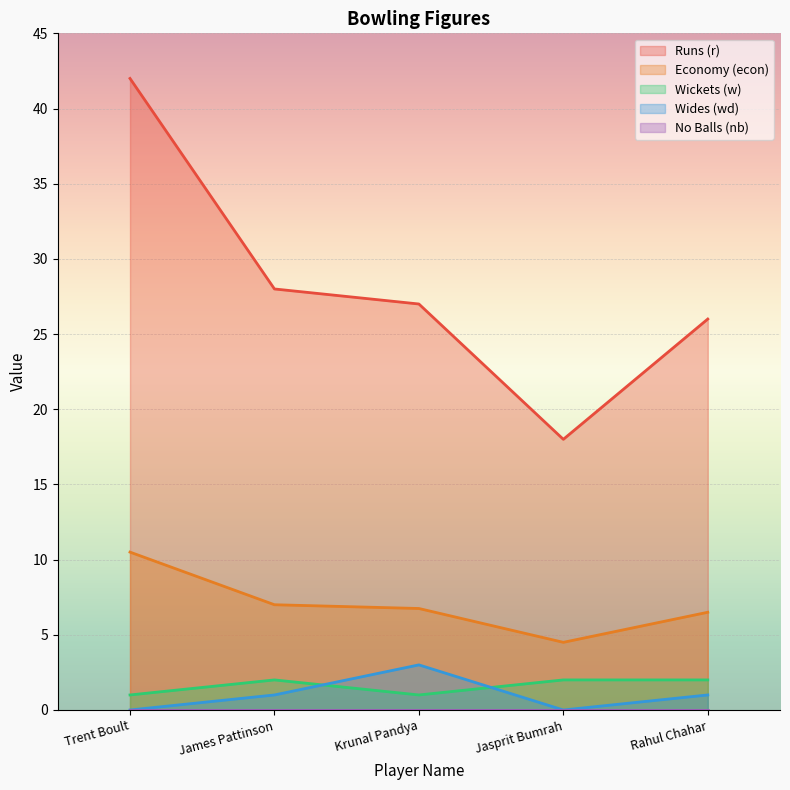

What is the sum of the r values at Jasprit Bumrah and James Pattinson?

46.0